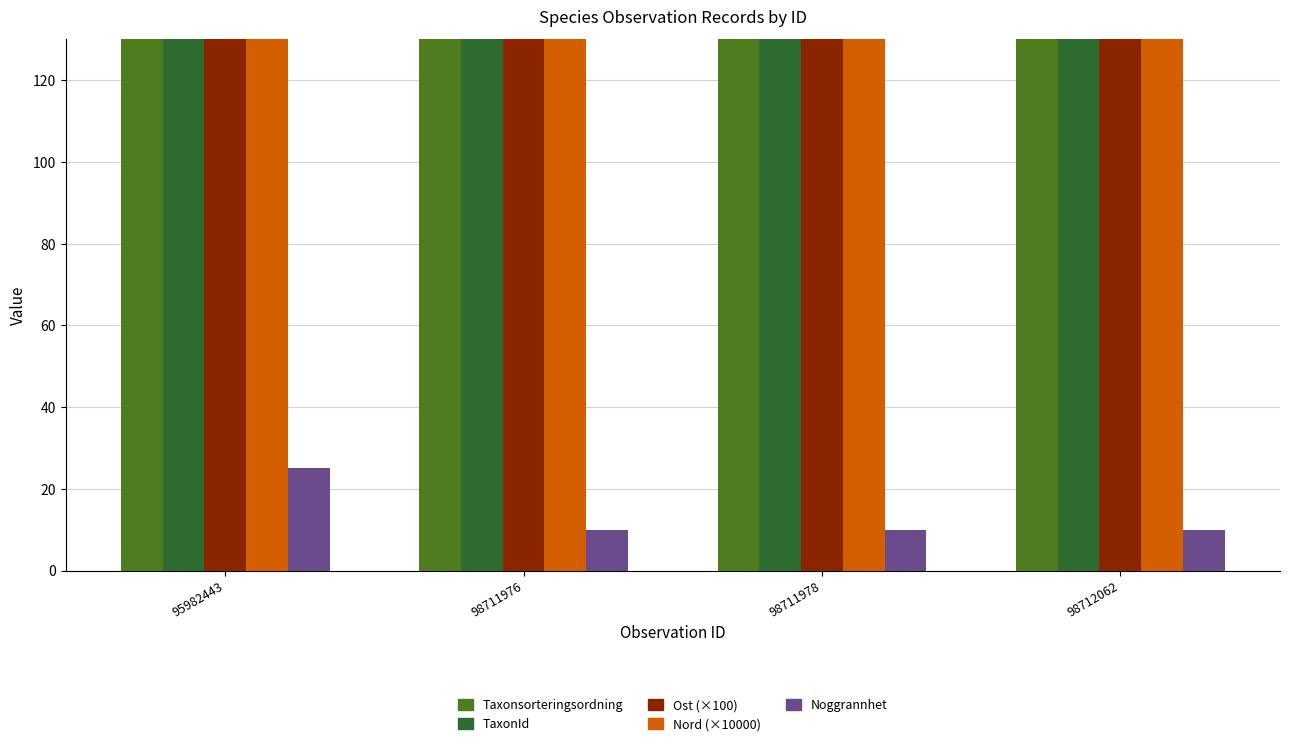

What is the difference between the maximum and second lowest values in the Taxonsorteringsordning series?

66.0